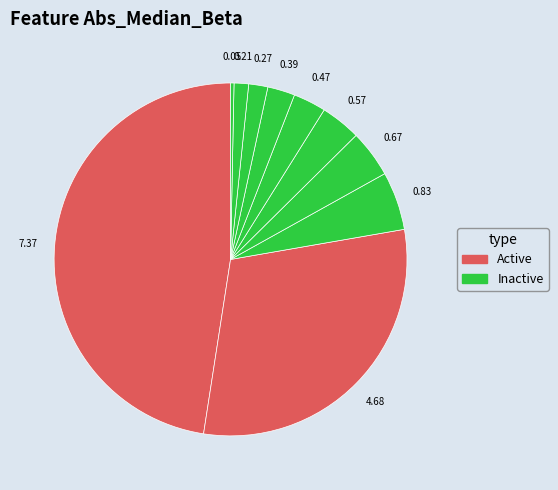

How many segments does this pie chart have?

10